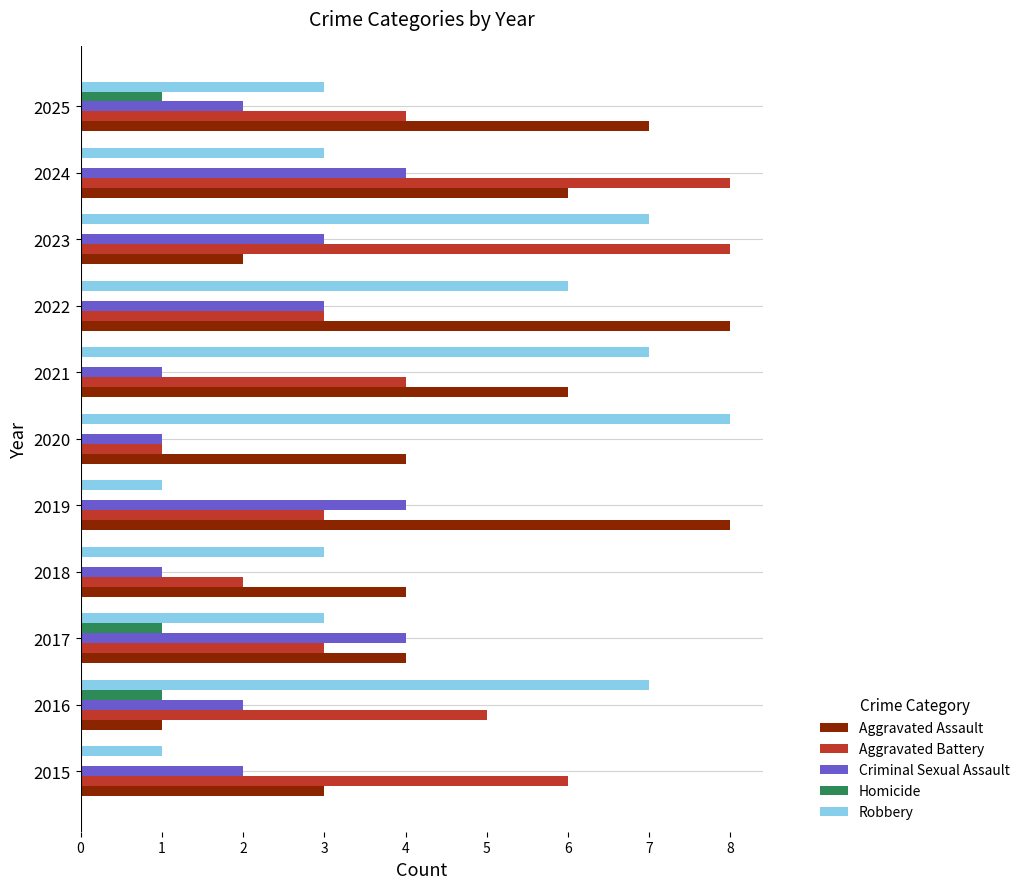

What is the maximum value shown in the chart?

8